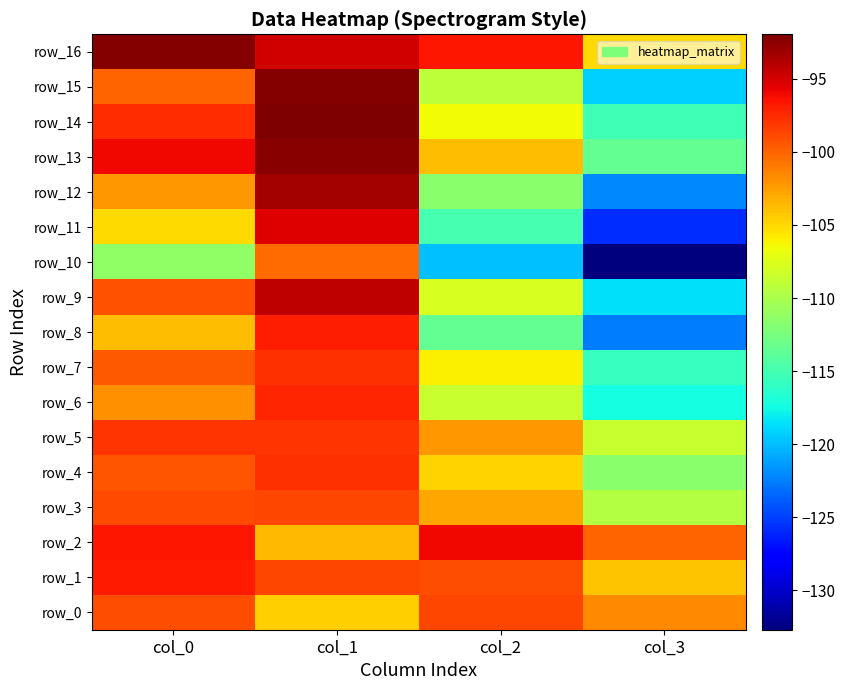

Reading left to right, transcribe all the data shown in this chart.

row_0: -99.0	-104.6	-98.7	-101.6
row_1: -96.8	-98.7	-99.0	-104.2
row_2: -96.7	-103.7	-96.0	-100.0
row_3: -99.0	-98.8	-102.8	-109.6
row_4: -99.3	-97.8	-104.7	-111.6
row_5: -97.9	-97.9	-102.1	-108.5
row_6: -101.9	-97.2	-108.5	-117.4
row_7: -99.6	-97.8	-106.0	-115.7
row_8: -103.9	-97.0	-113.6	-122.7
row_9: -99.2	-94.3	-107.8	-118.7
row_10: -111.3	-100.3	-119.9	-132.7
row_11: -105.1	-95.4	-115.0	-125.8
row_12: -102.2	-93.3	-111.6	-122.1
row_13: -96.0	-92.4	-103.8	-113.5
row_14: -97.6	-92.0	-106.6	-115.3
row_15: -100.0	-92.2	-109.1	-119.2
row_16: -92.2	-94.9	-96.7	-105.2